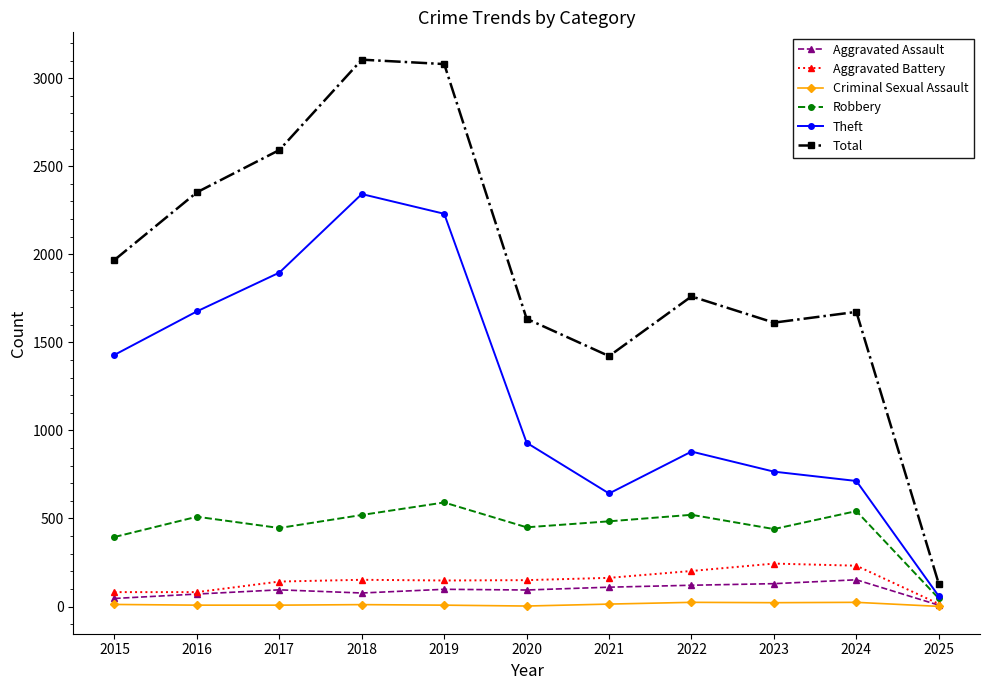

How many lines are shown in the chart?

6